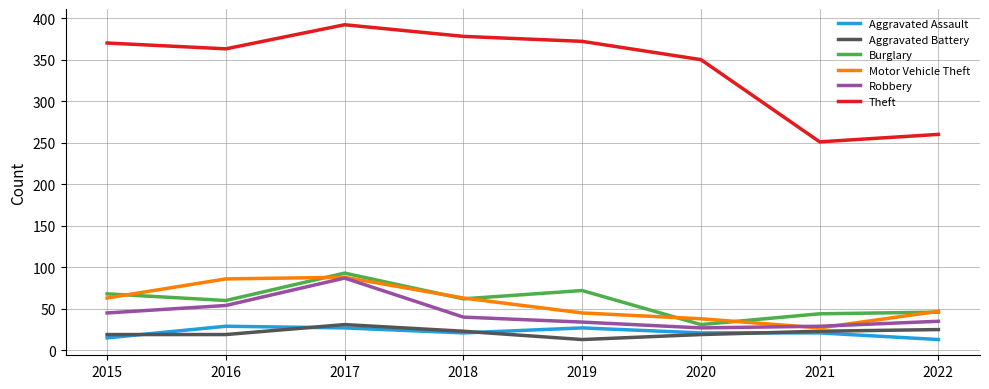

At which label does Aggravated Assault first exceed 21?

2016